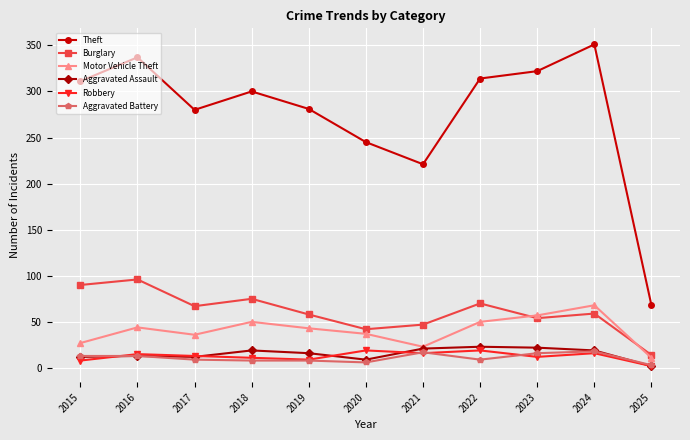

Which series changed the most between 2019 and 2023?

Theft